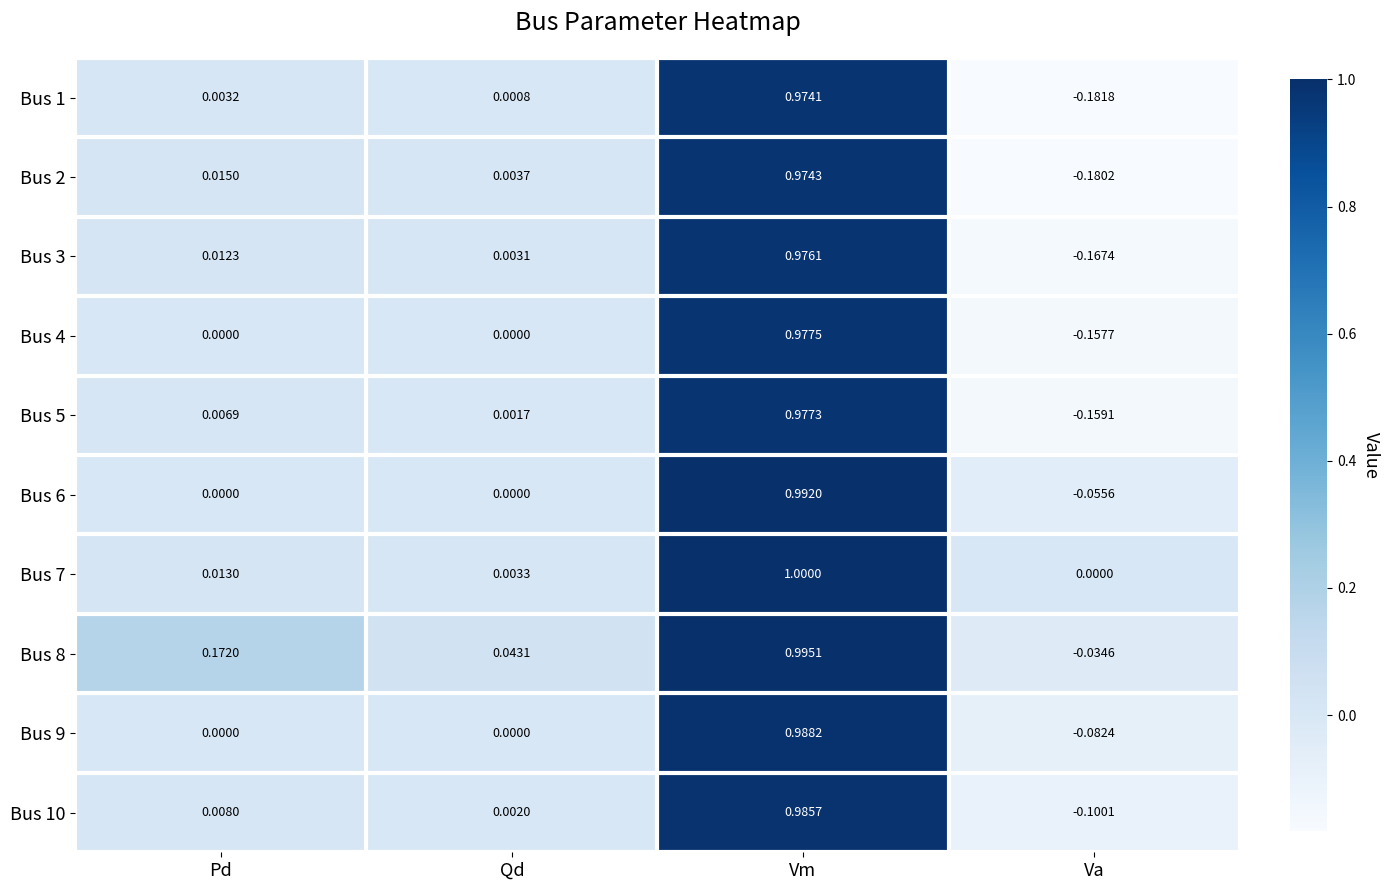

List the labels in order of Bus 2 value, largest first.

Vm, Pd, Qd, Va